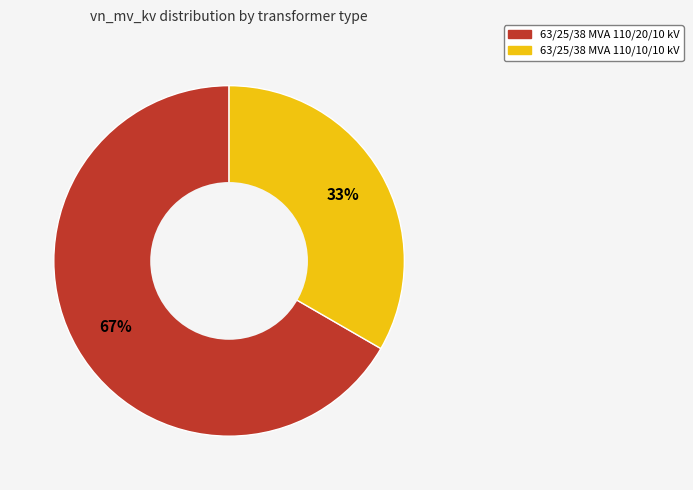

To the nearest percent, what is the average slice percentage?

50%